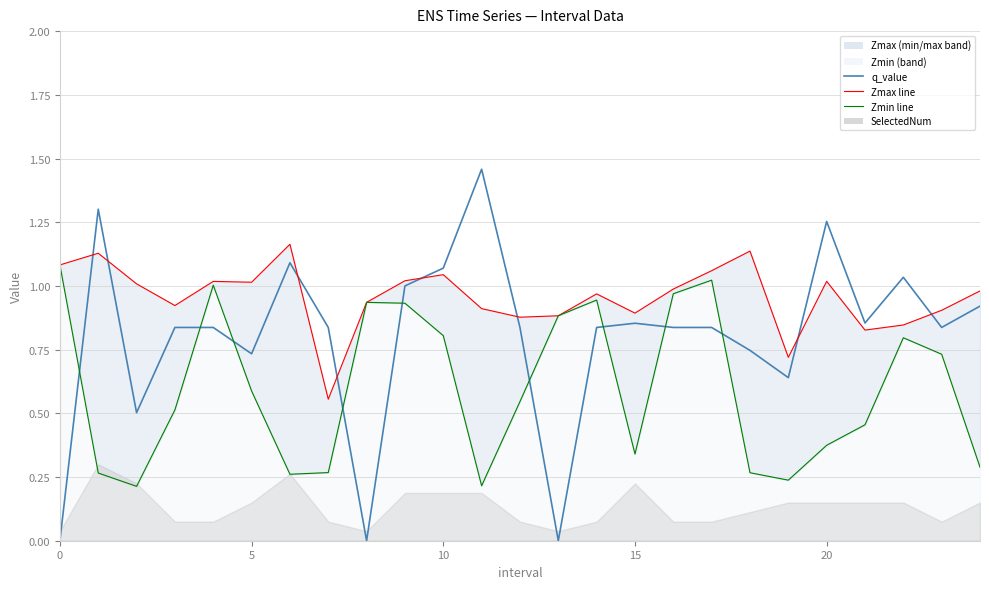

Reading left to right, transcribe all the data shown in this chart.

q_value: -0.0	1.3	0.5	0.8	0.8	0.7	1.1	0.8	-0.0	1.0	1.1	1.5	0.8	-0.0	0.8	0.9	0.8	0.8	0.7	0.6	1.3	0.9	1.0	0.8	0.9
Zmax line: 1.1	1.1	1.0	0.9	1.0	1.0	1.2	0.6	0.9	1.0	1.0	0.9	0.9	0.9	1.0	0.9	1.0	1.1	1.1	0.7	1.0	0.8	0.8	0.9	1.0
Zmin line: 1.1	0.3	0.2	0.5	1.0	0.6	0.3	0.3	0.9	0.9	0.8	0.2	0.5	0.9	0.9	0.3	1.0	1.0	0.3	0.2	0.4	0.5	0.8	0.7	0.3